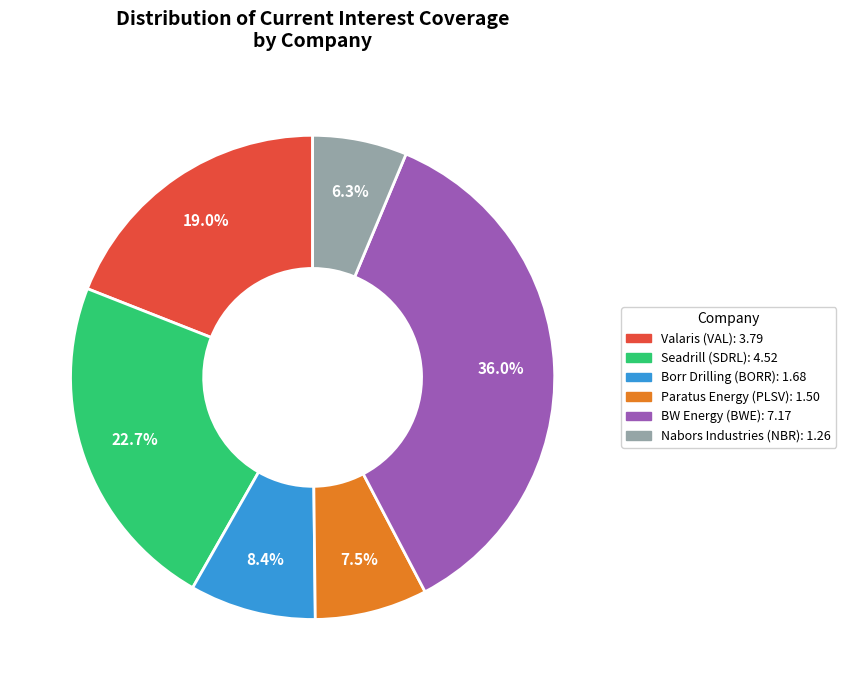

Is there any slice that represents more than half of the pie?

No